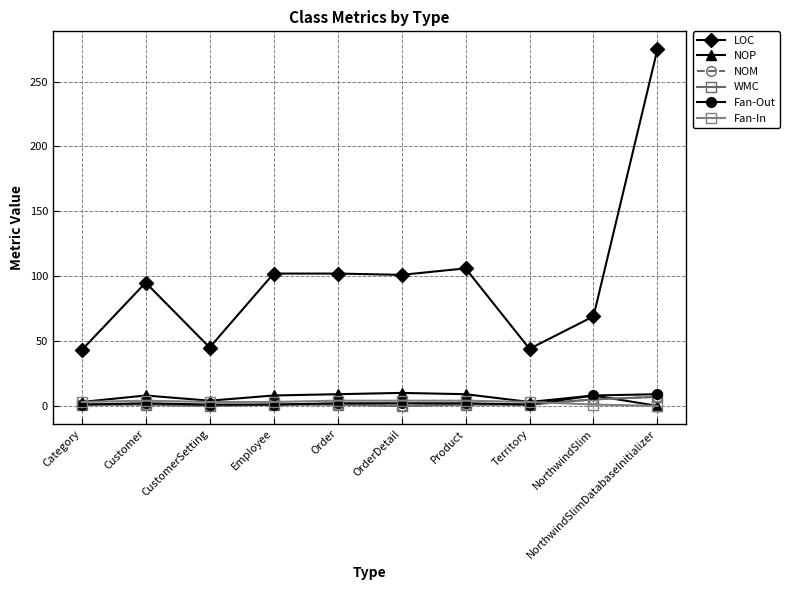

Is it true that NOM equals 5 at NorthwindSlim?

True